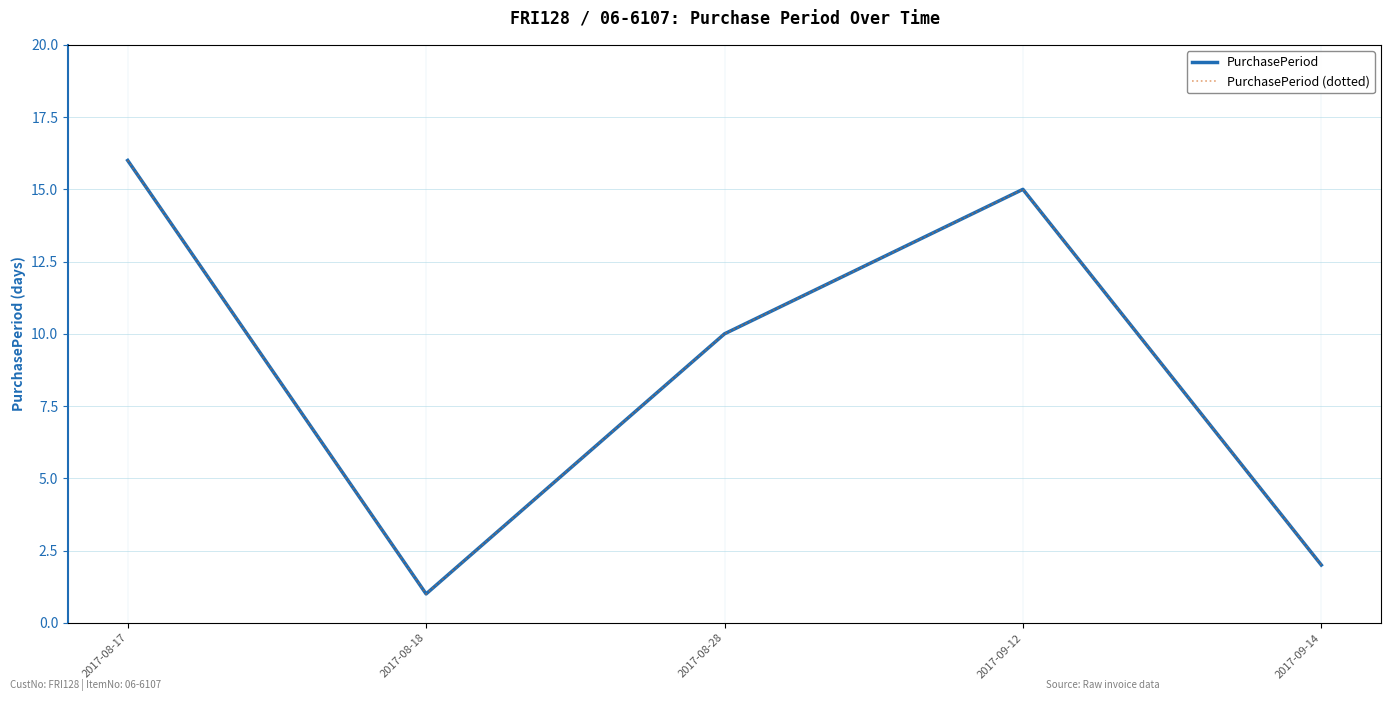

What is the smallest value displayed?

1